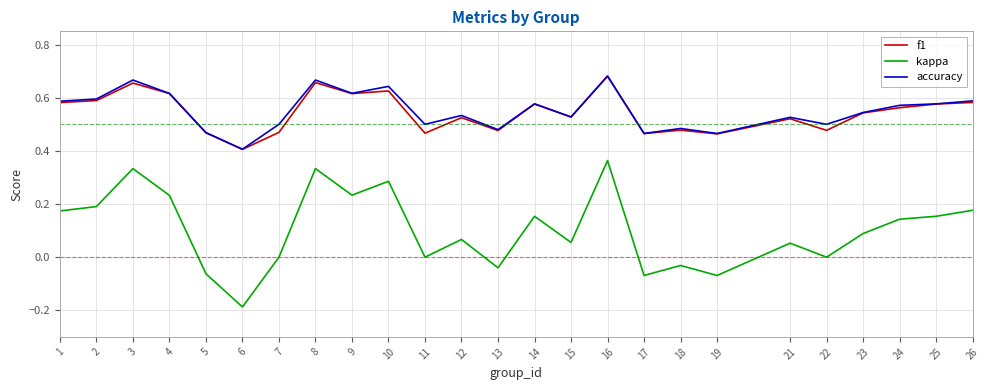

The value of f1 at 8 is 1.1. True or false?

False